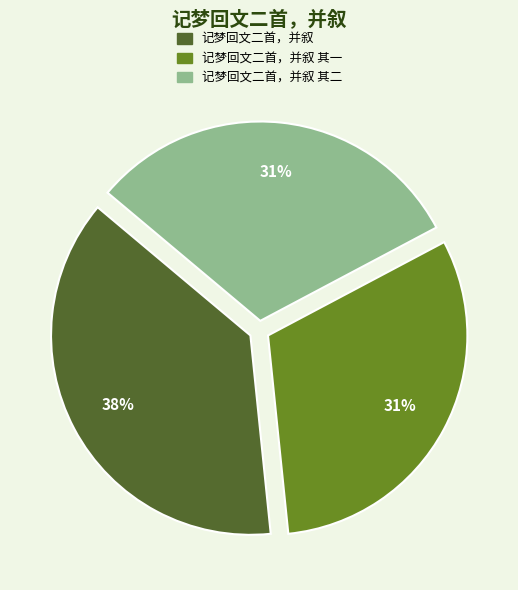

Which category has the biggest portion of the pie?

记梦回文二首，并叙